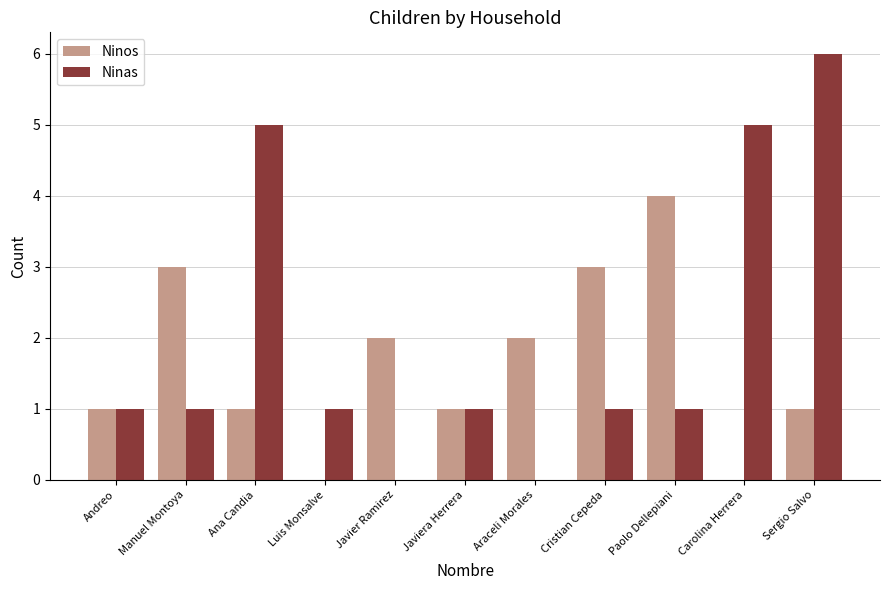

How many groups of bars are there?

11